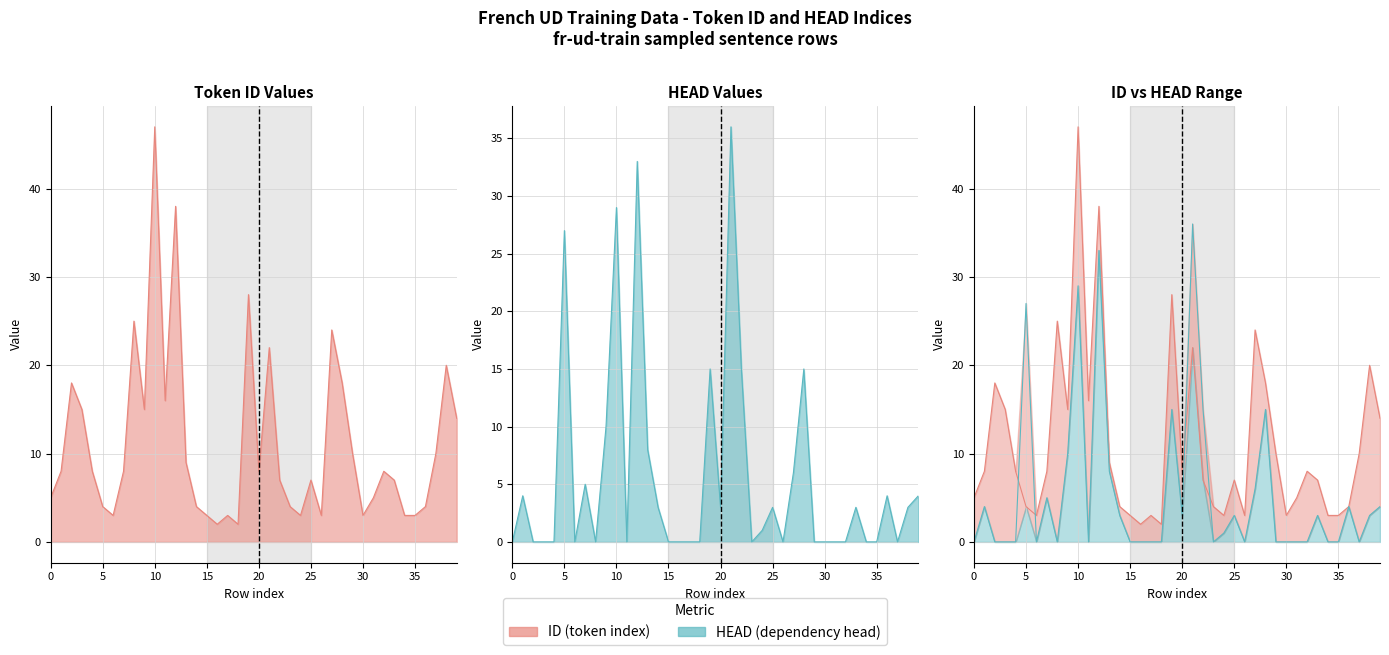

At which category does HEAD reach its first local peak?

1